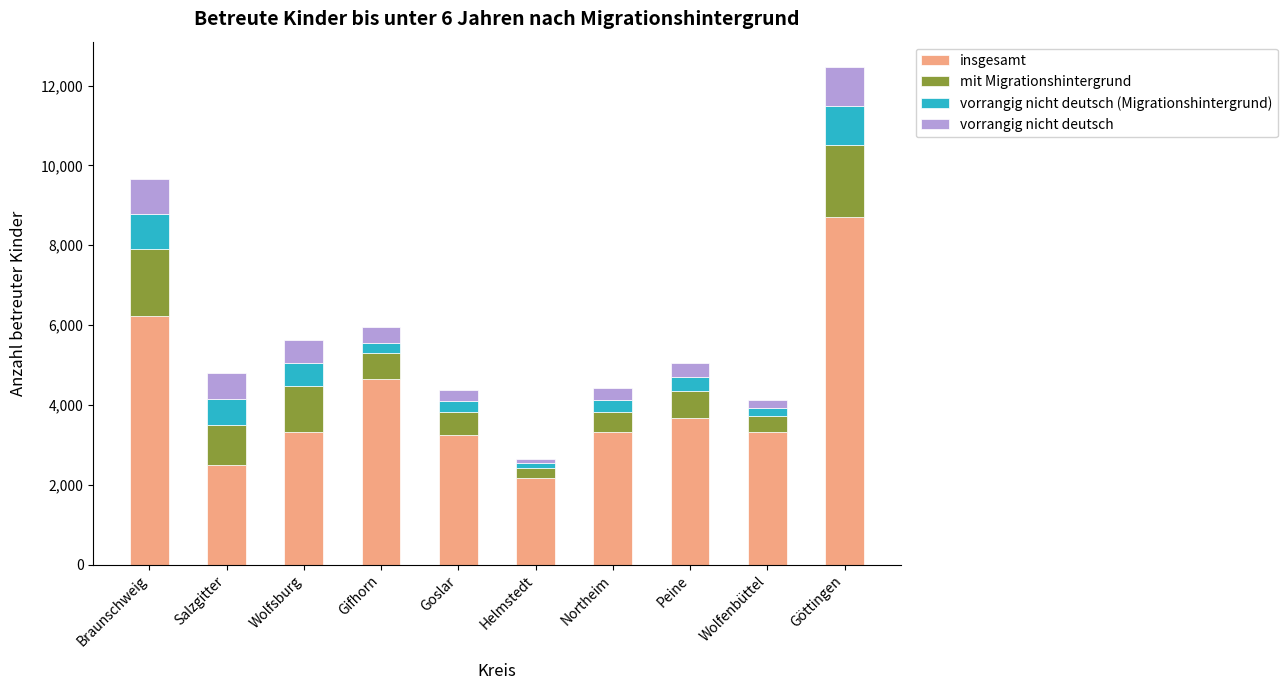

What is the total value across all series at Goslar?

4368